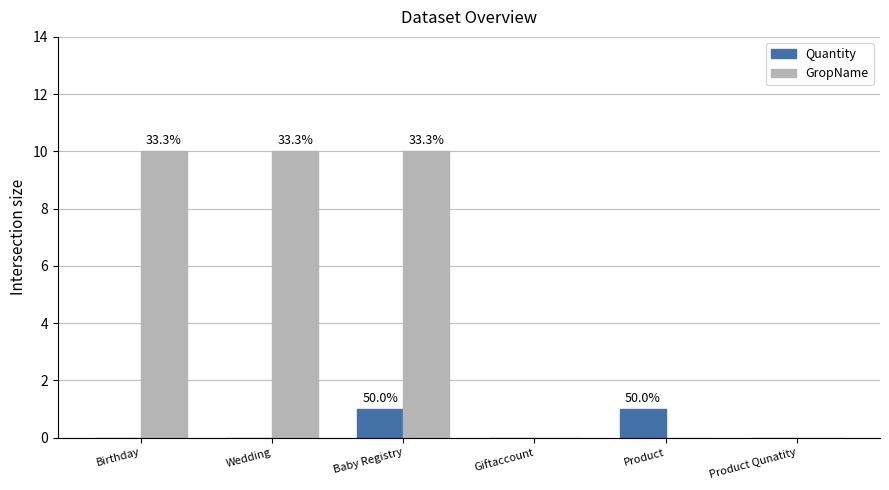

What is the highest value of the Quantity series?

1